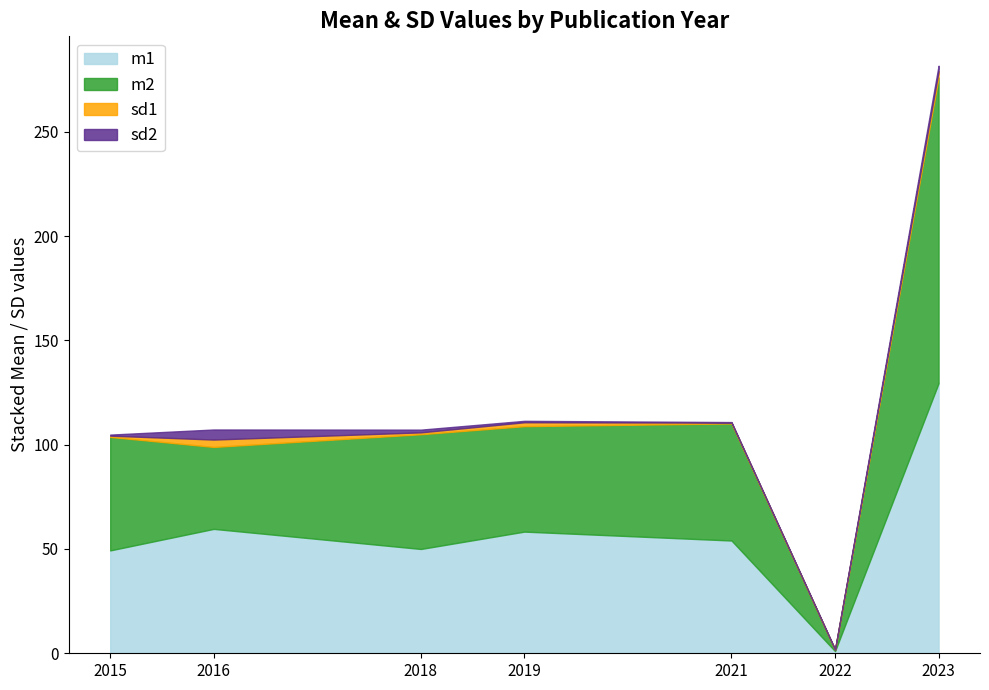

True or false: sd1 and m1 cross at least once.

False